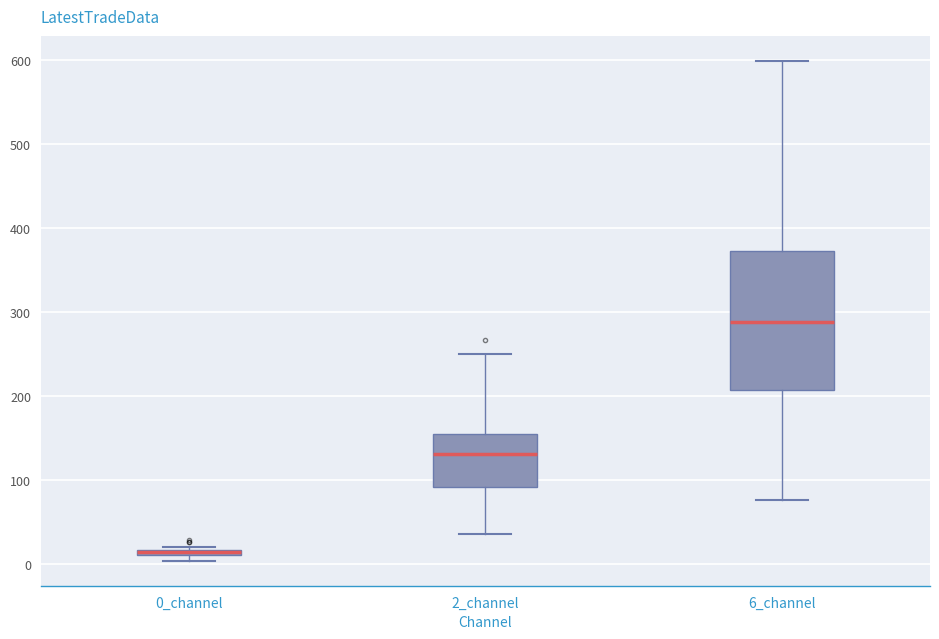

Which box is the tallest, from its lower edge to its upper edge?

6_channel